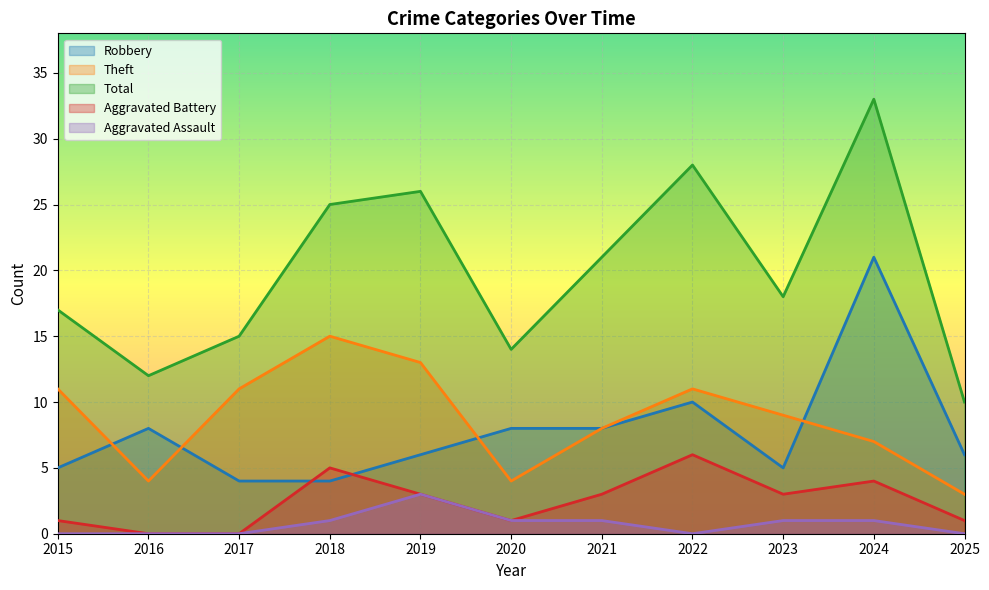

How many series are shown in this chart?

5